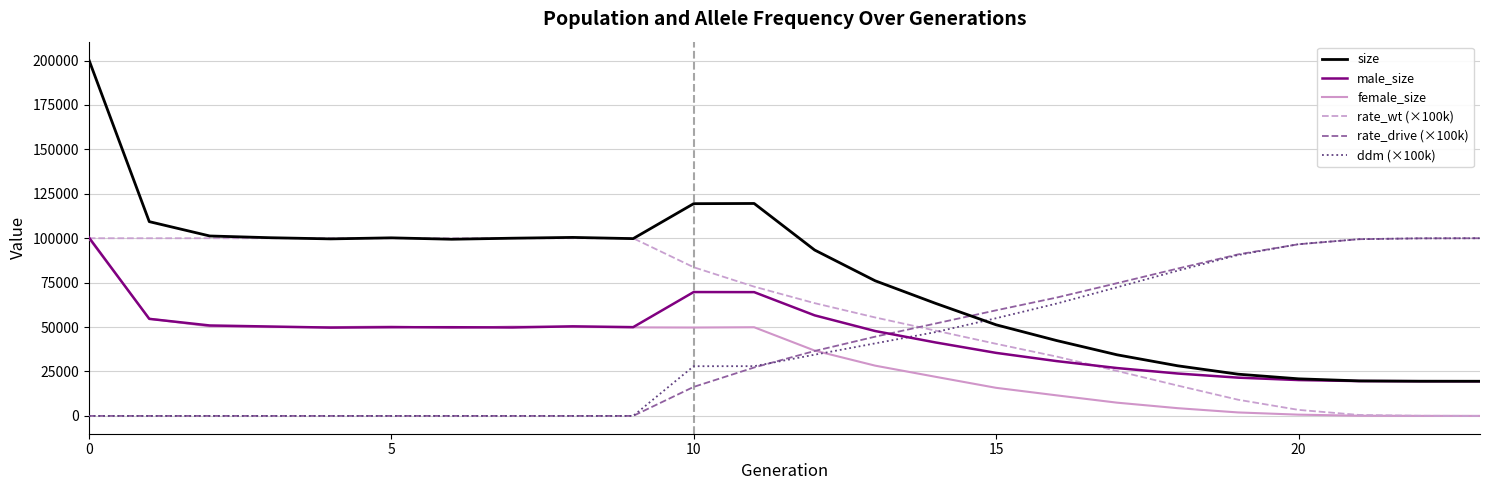

Which series has the widest spread of values?

size